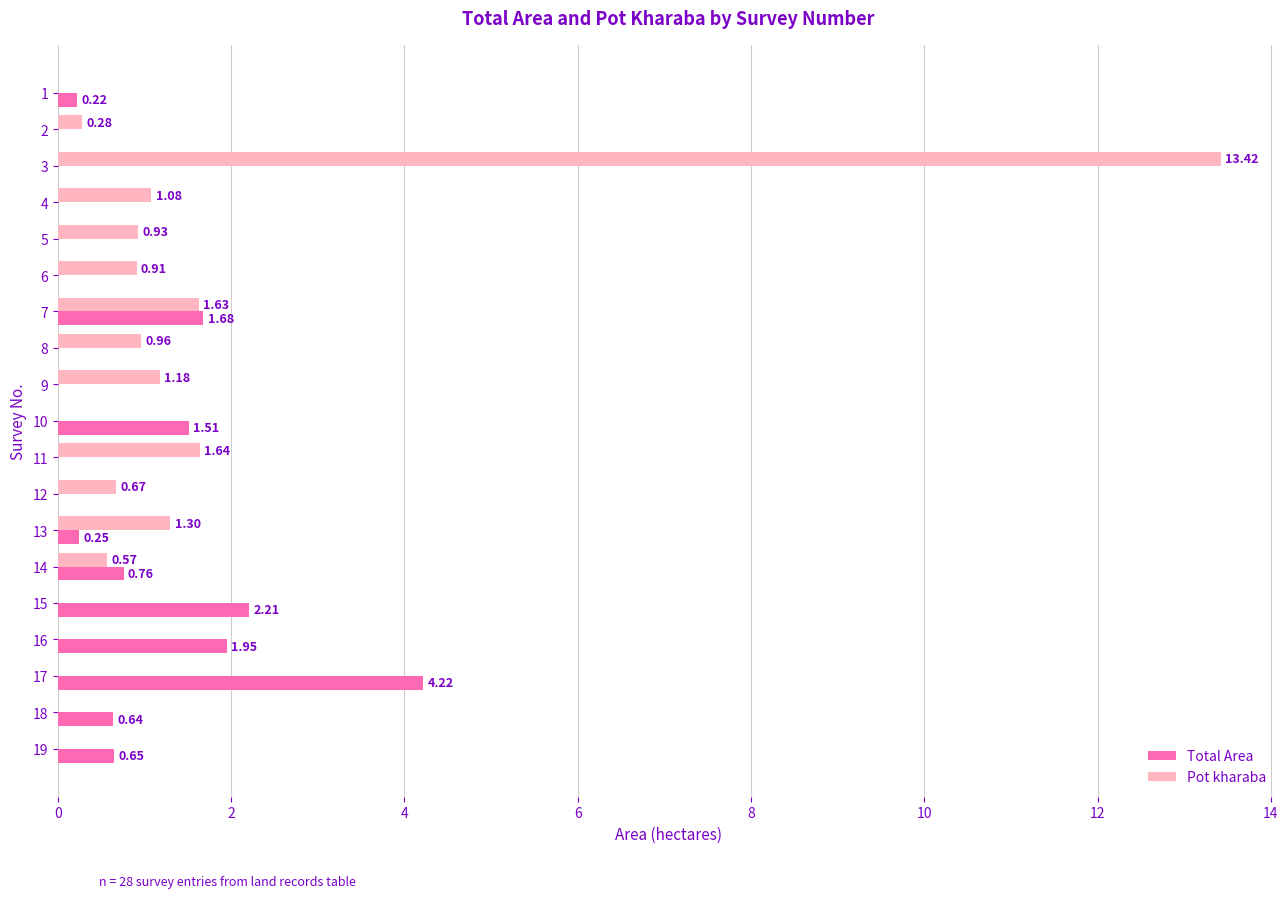

At which category is the sum across all series the highest?

3